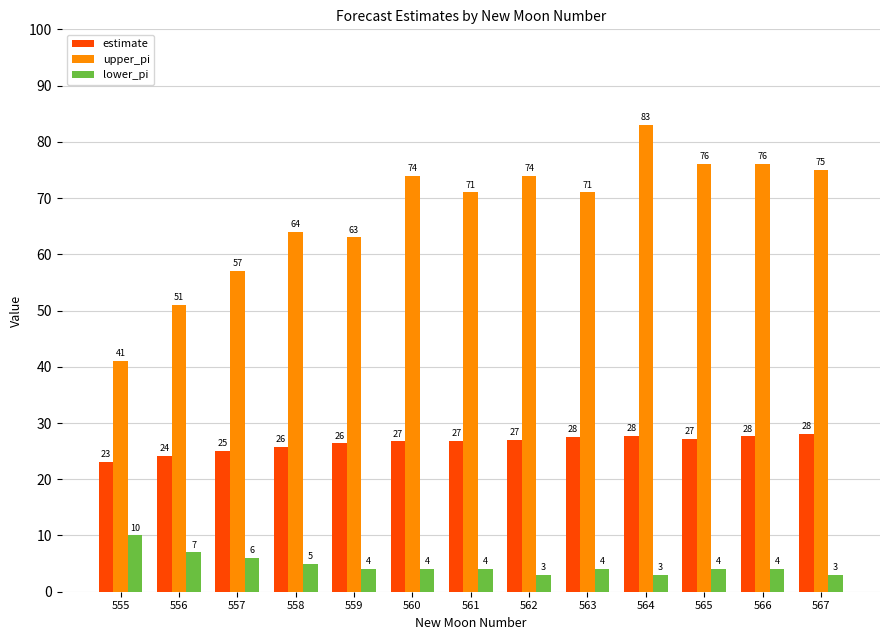

How many bars are there in each group?

3